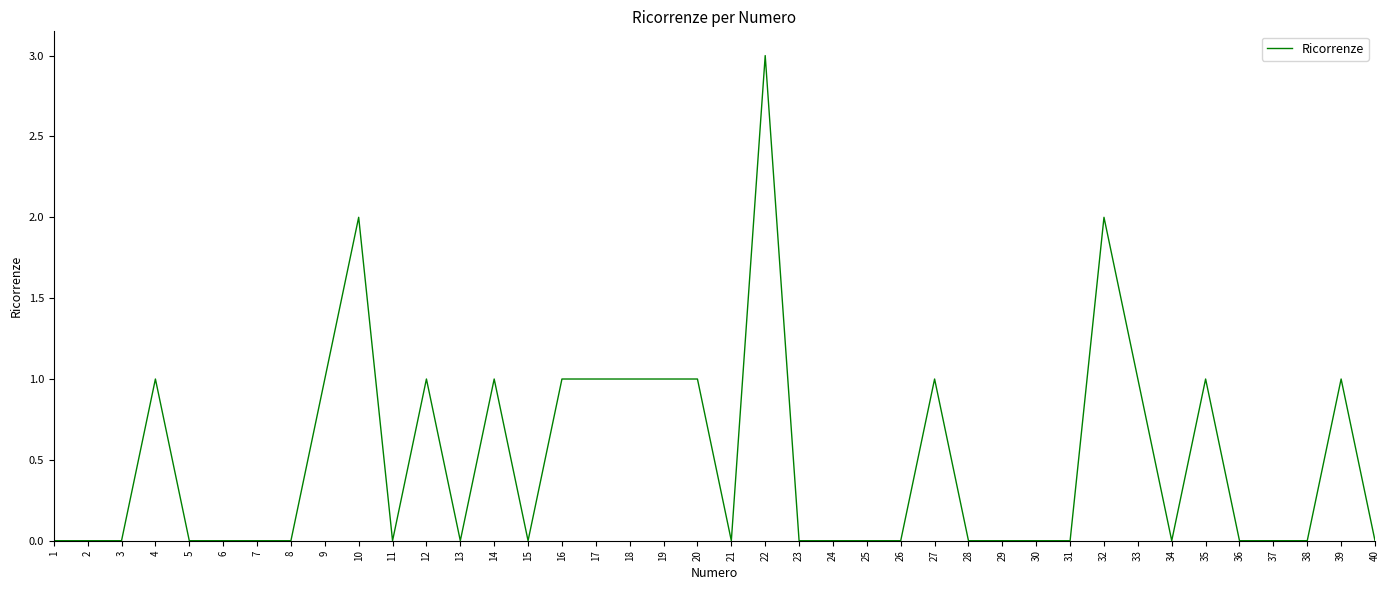

Reading left to right, what are all the values shown in this chart?

1=0	2=0	3=0	4=1	5=0	6=0	7=0	8=0	9=1	10=2	11=0	12=1	13=0	14=1	15=0	16=1	17=1	18=1	19=1	20=1	21=0	22=3	23=0	24=0	25=0	26=0	27=1	28=0	29=0	30=0	31=0	32=2	33=1	34=0	35=1	36=0	37=0	38=0	39=1	40=0